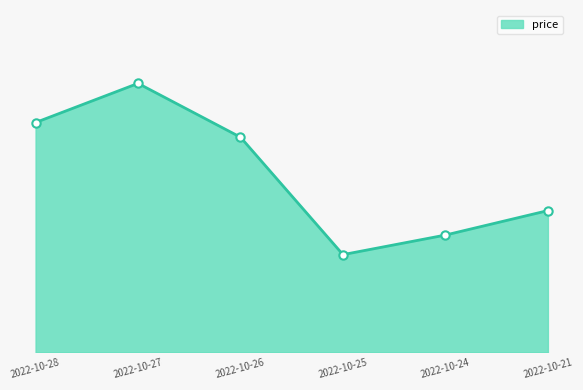

Approximately how many times larger is the value at 2022-10-21 compared to 2022-10-24?

1.0